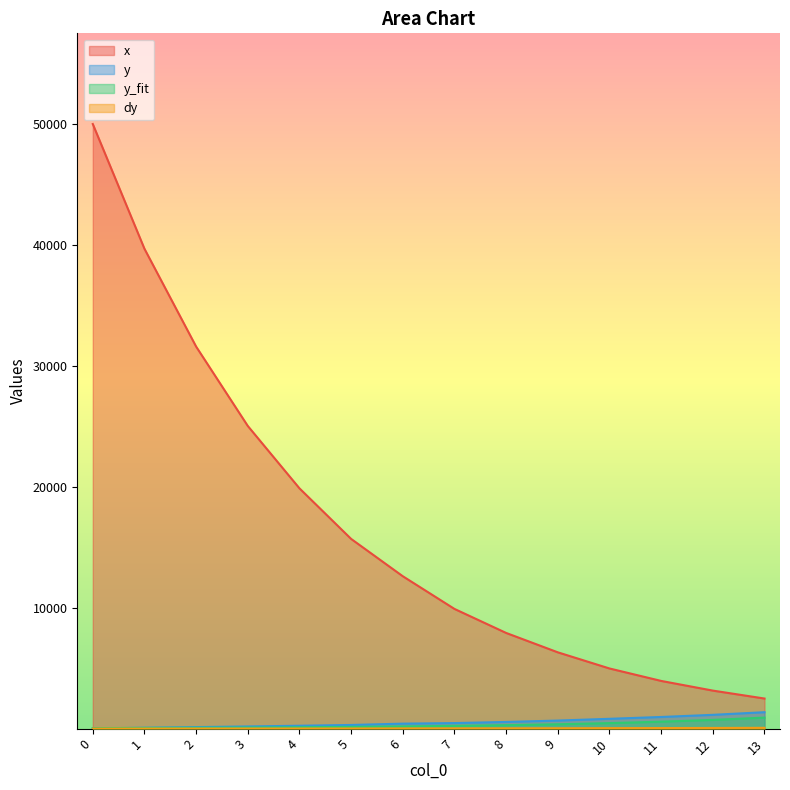

The value of dy at 1 is 98.5. True or false?

False